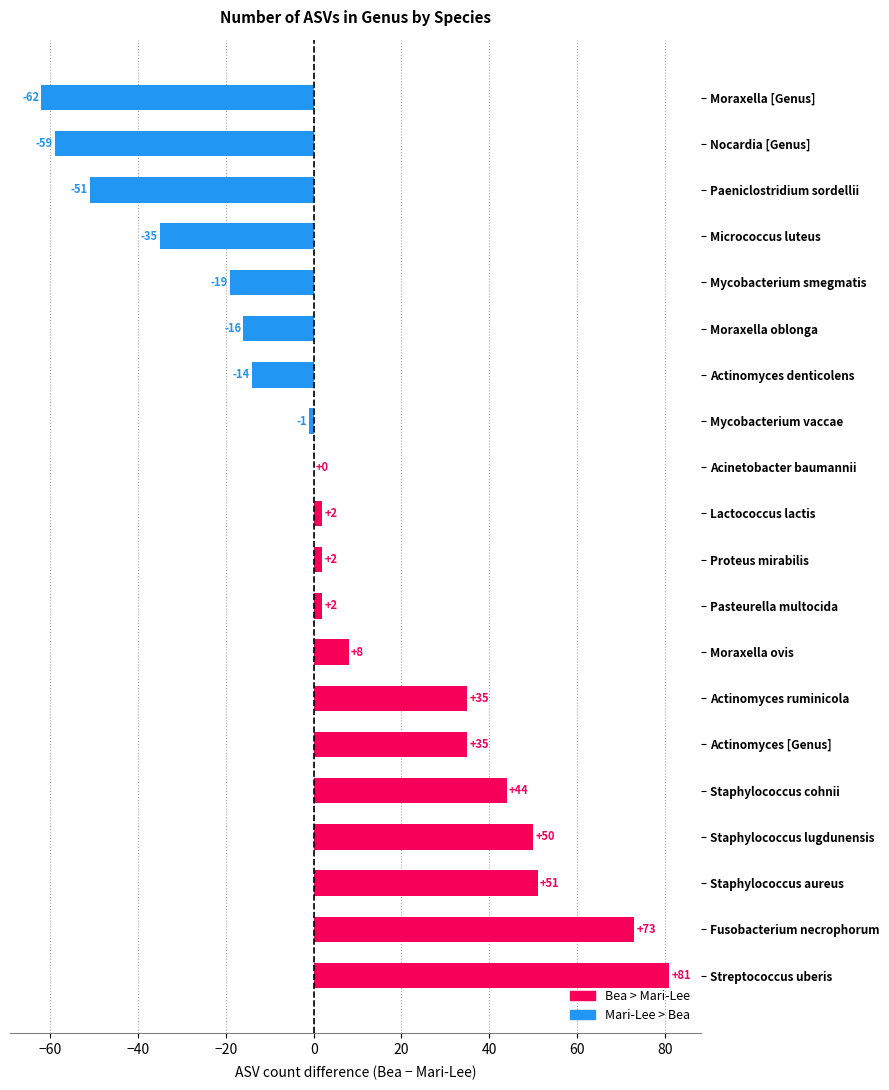

Reading bottom to top, extract all data points from this chart.

Streptococcus uberis=81	Fusobacterium necrophorum=73	Staphylococcus aureus=51	Staphylococcus lugdunensis=50	Staphylococcus cohnii=44	Actinomyces [Genus]=35	Actinomyces ruminicola=35	Moraxella ovis=8	Pasteurella multocida=2	Proteus mirabilis=2	Lactococcus lactis=2	Acinetobacter baumannii=0	Mycobacterium vaccae=-1	Actinomyces denticolens=-14	Moraxella oblonga=-16	Mycobacterium smegmatis=-19	Micrococcus luteus=-35	Paeniclostridium sordellii=-51	Nocardia [Genus]=-59	Moraxella [Genus]=-62